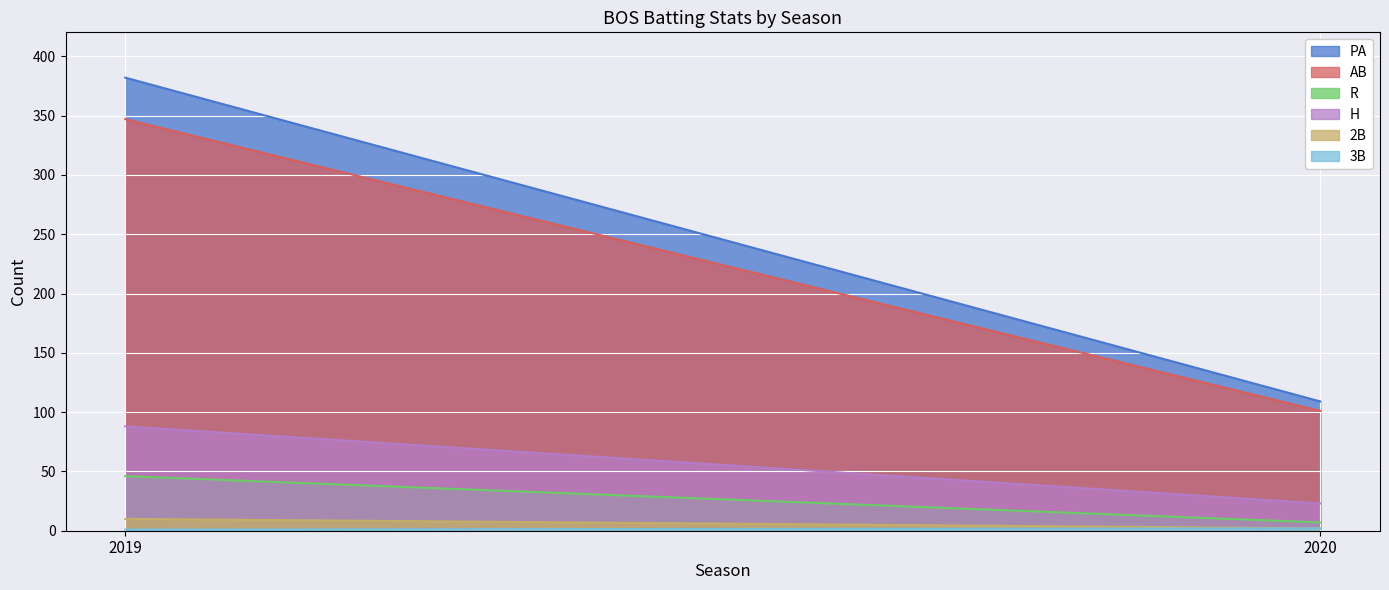

Reading left to right, transcribe all the data shown in this chart.

PA: 382	109
AB: 347	101
R: 46	7
H: 88	23
2B: 10	2
3B: 1	2